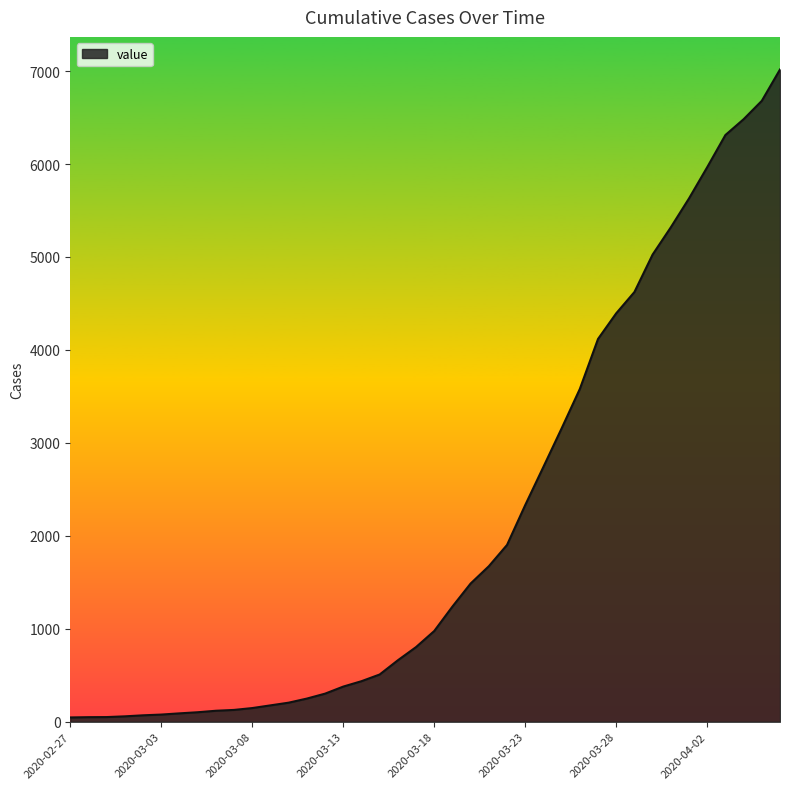

How many lines are shown in the chart?

1